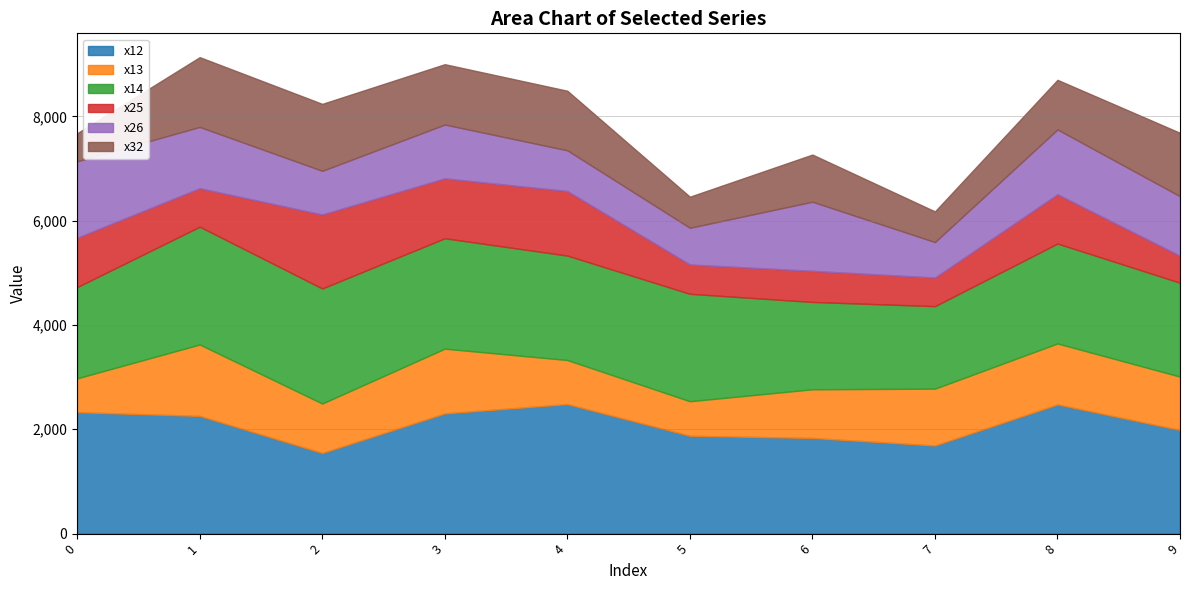

Reading left to right, what are all the values shown in this chart?

x12: 2328	2257	1546	2305	2484	1876	1834	1690	2477	1987
x13: 649	1369	948	1241	844	662	933	1089	1169	1023
x14: 1750	2259	2206	2117	2003	2060	1675	1582	1916	1800
x25: 947	738	1419	1149	1238	562	596	549	945	517
x26: 1465	1175	837	1032	781	704	1326	680	1243	1142
x32: 538	1338	1284	1157	1142	596	904	588	951	1216